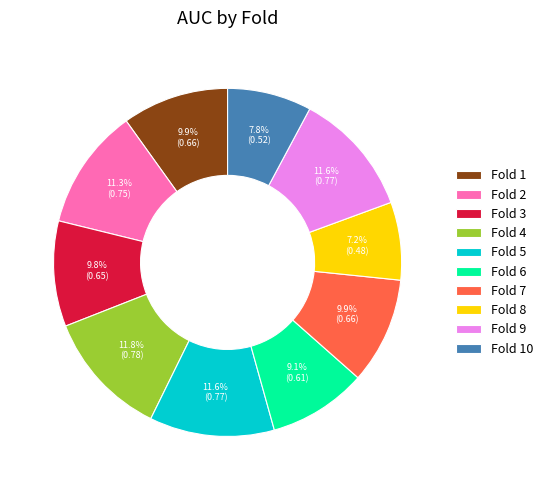

The Fold 10 slice represents 21% of the pie. True or false?

False